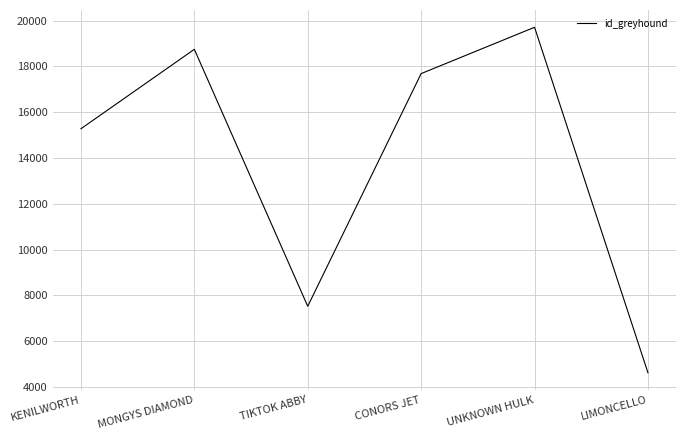

The chart shows a value of 18744 at MONGYS DIAMOND. True or false?

True